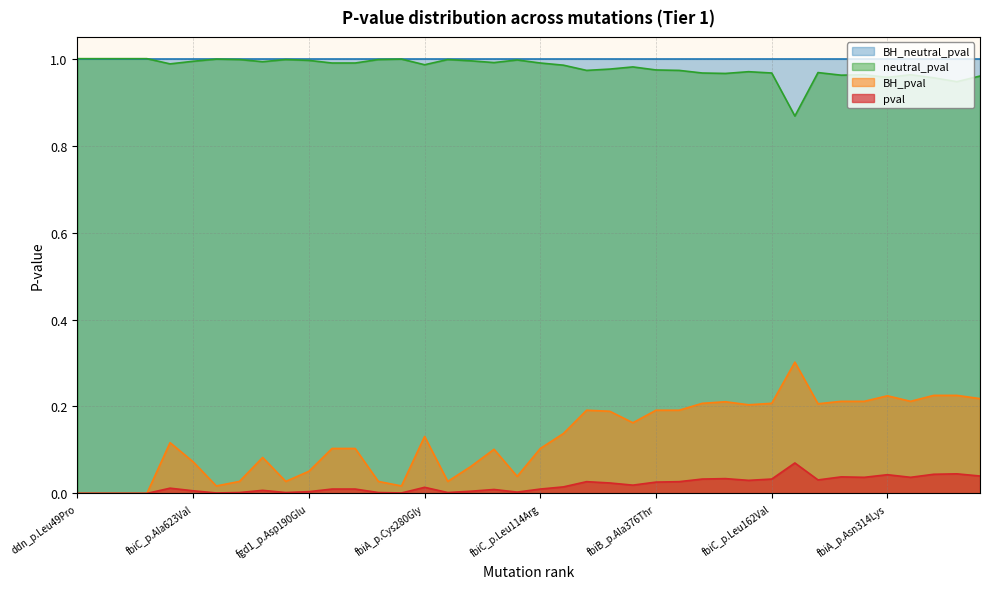

What is the difference between the maximum and minimum values in the pval series?

0.1